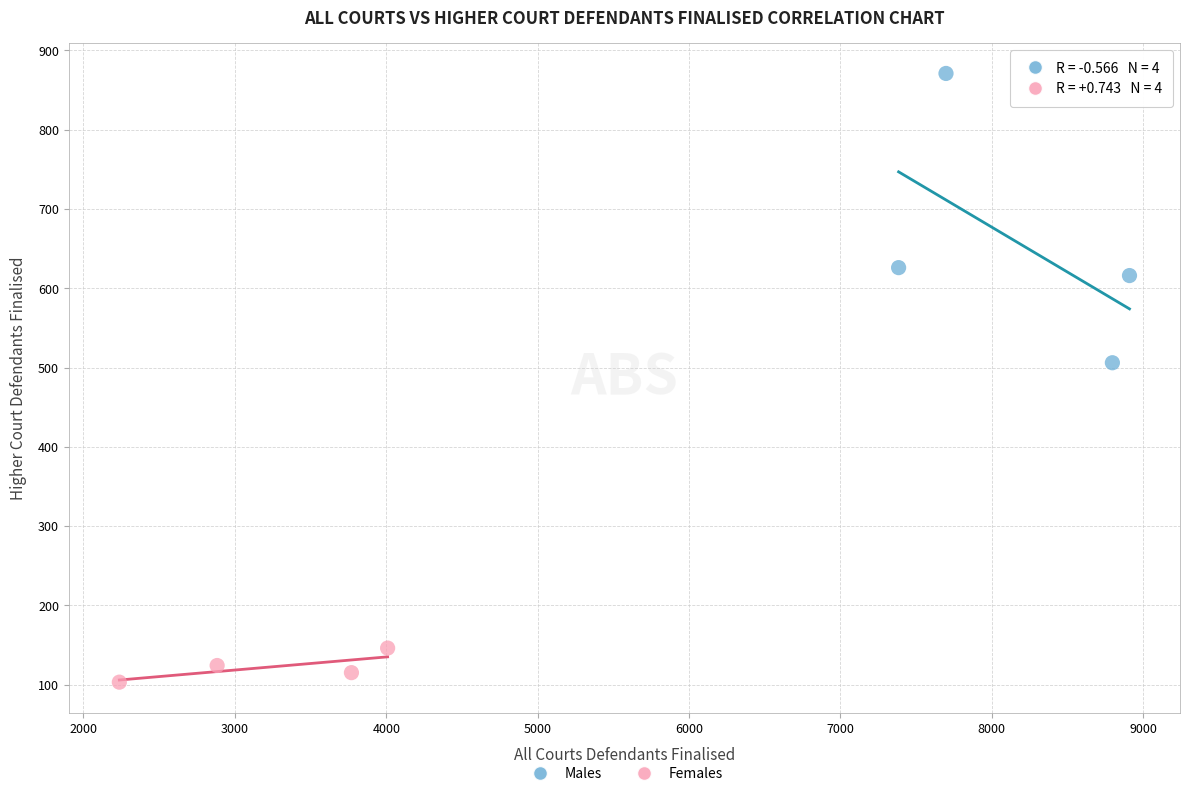

Which series contains the lowest Y value?

Females